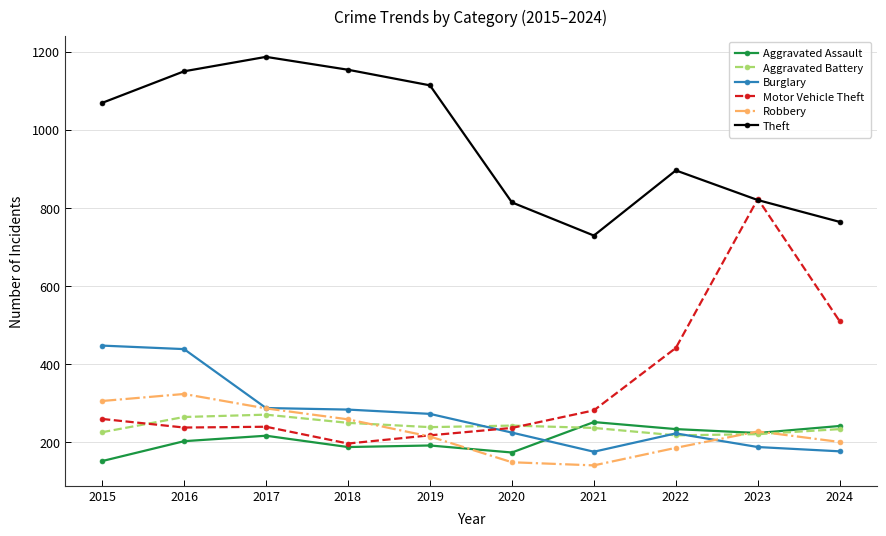

At which category is the sum across all series the highest?

2016